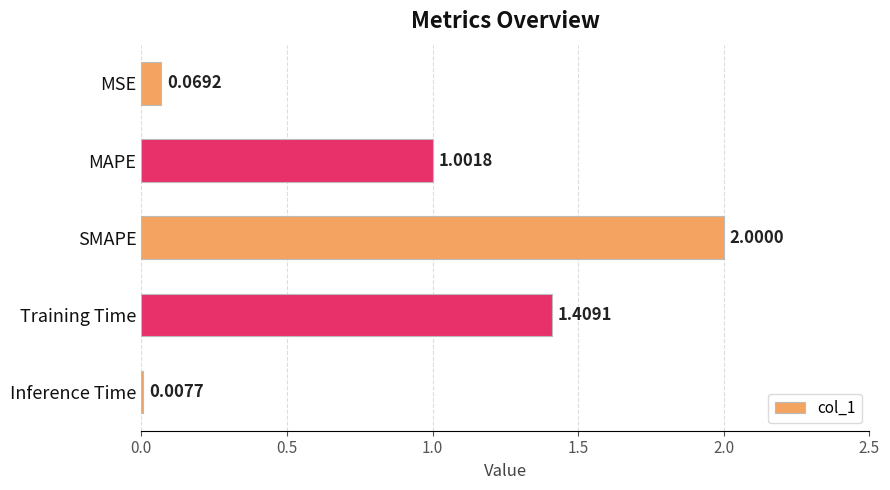

At which category does the chart reach its minimum across all series?

Inference Time